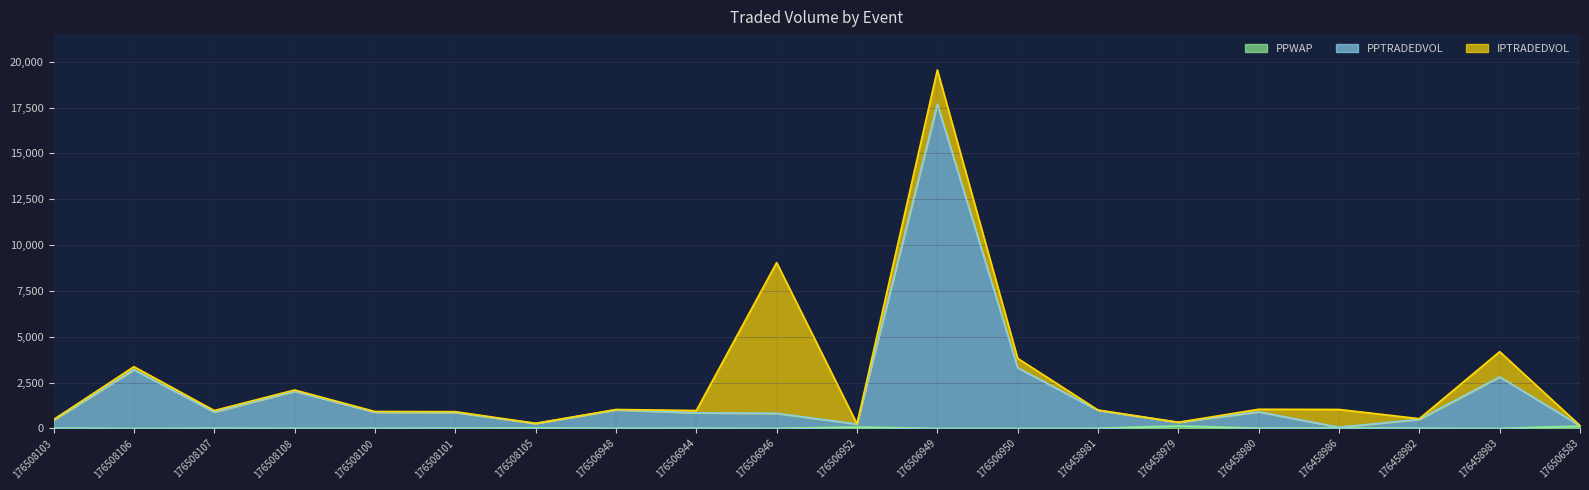

What is the value of the PPTRADEDVOL point at the 3rd from the left?

891.9